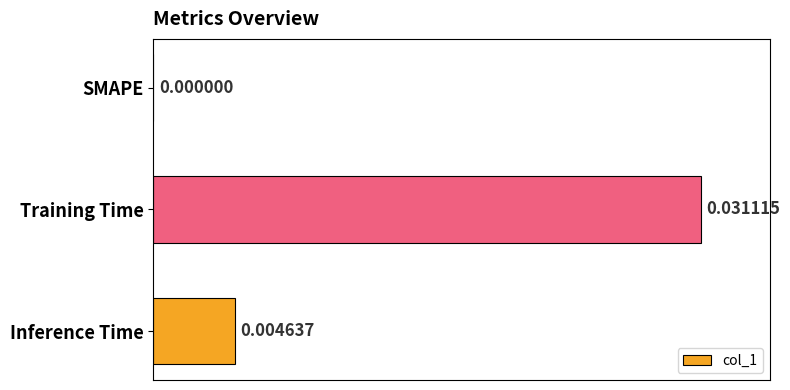

Which category has the highest value across all series?

Training Time